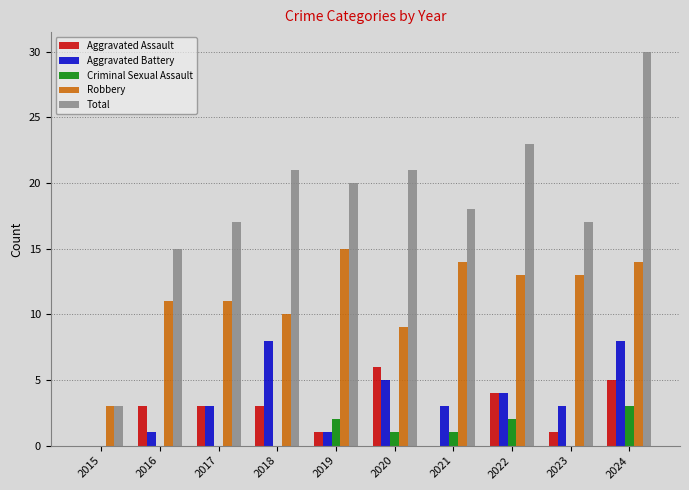

The value of Robbery at 2015 is 5. True or false?

False